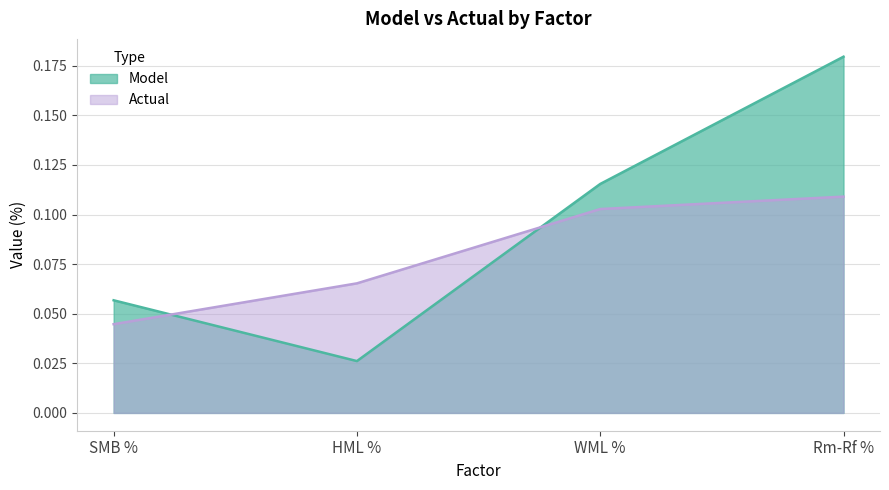

At which category does the chart reach its minimum across all series?

HML %